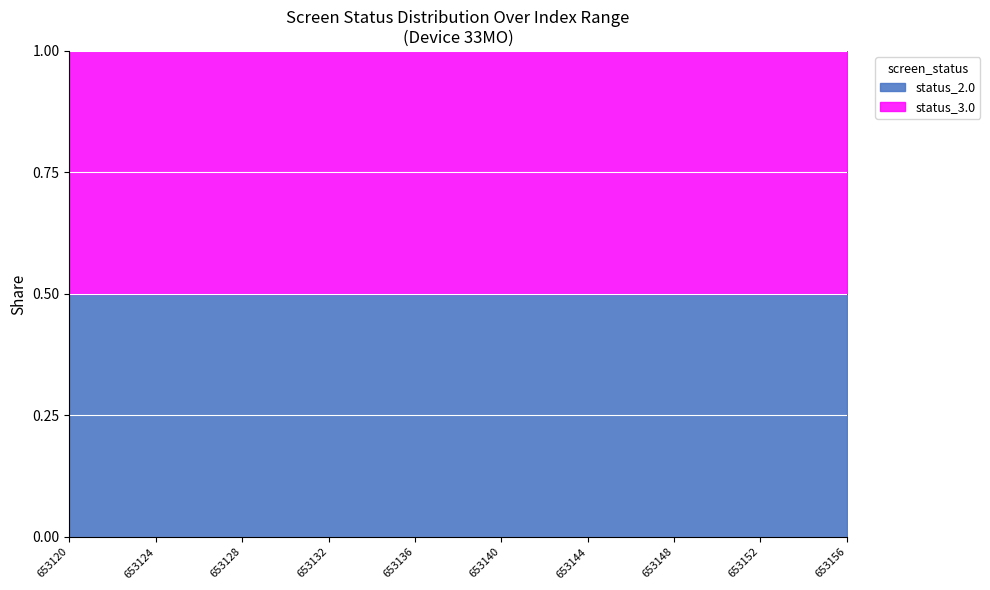

The value of screen_status_3.0 at 653152 is 1. True or false?

False